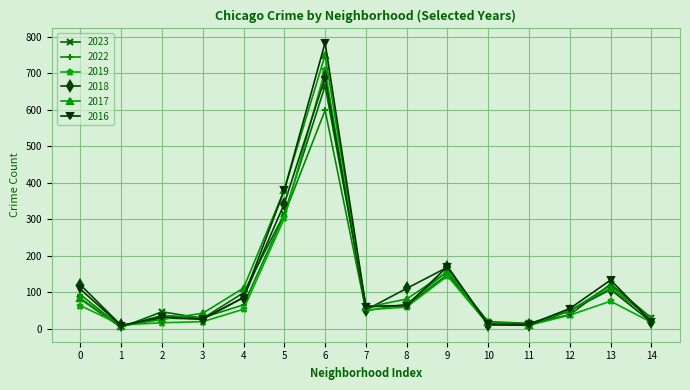

Which series has the largest range (max minus min)?

2016